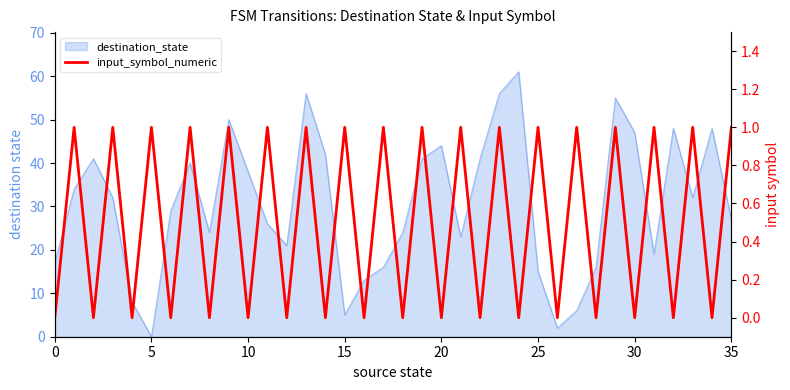

The value at 21 is 0. True or false?

False